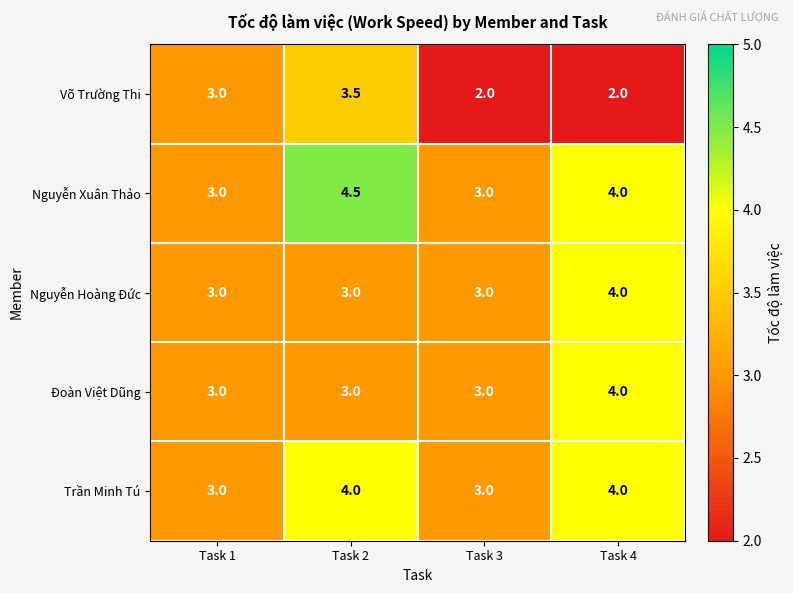

What is the difference between the highest and lowest values at Task 3?

1.0